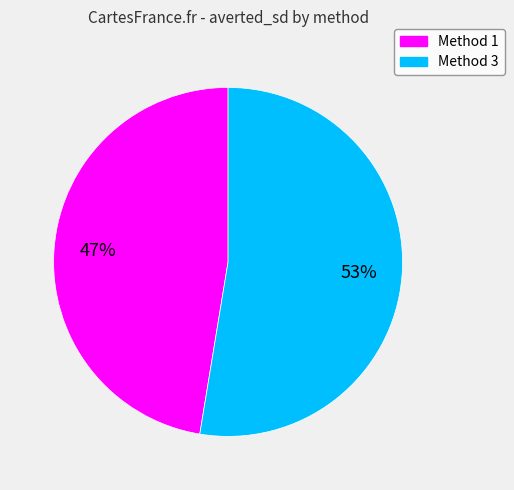

How many slices are in this pie chart?

2